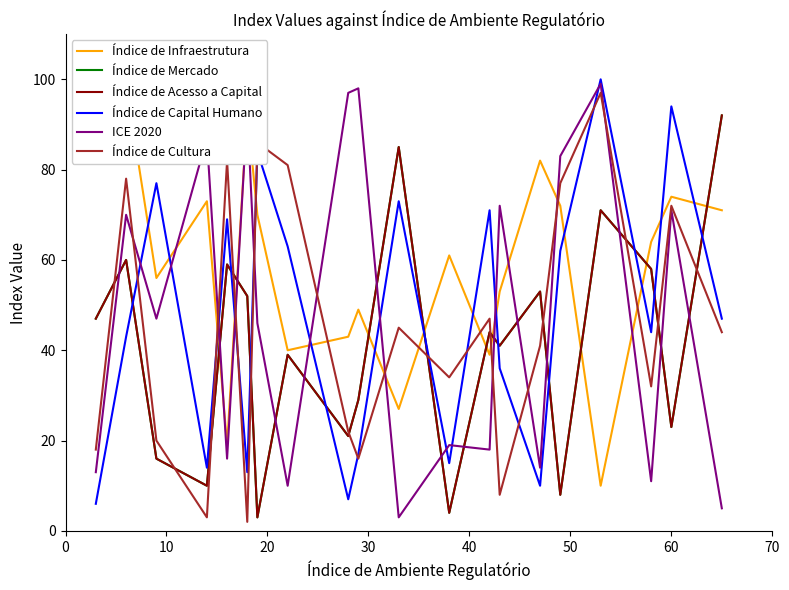

True or false: ICE 2020 has more than 2 points higher than both neighbors.

True